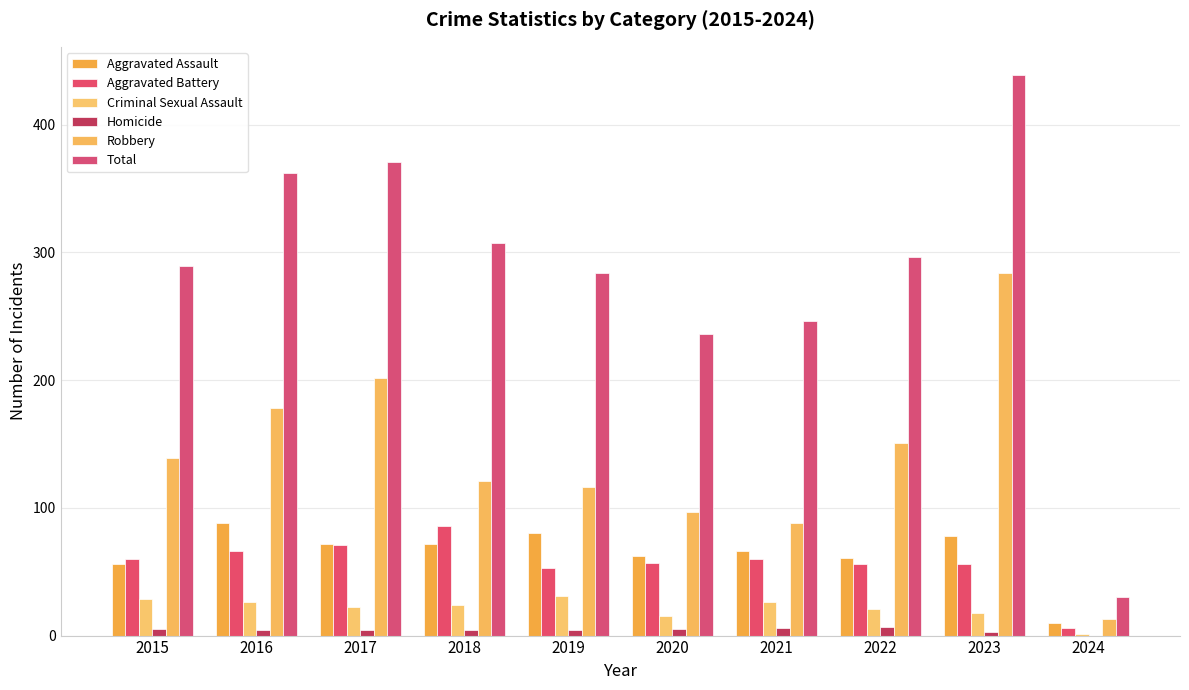

Count the number of data series in this chart.

6